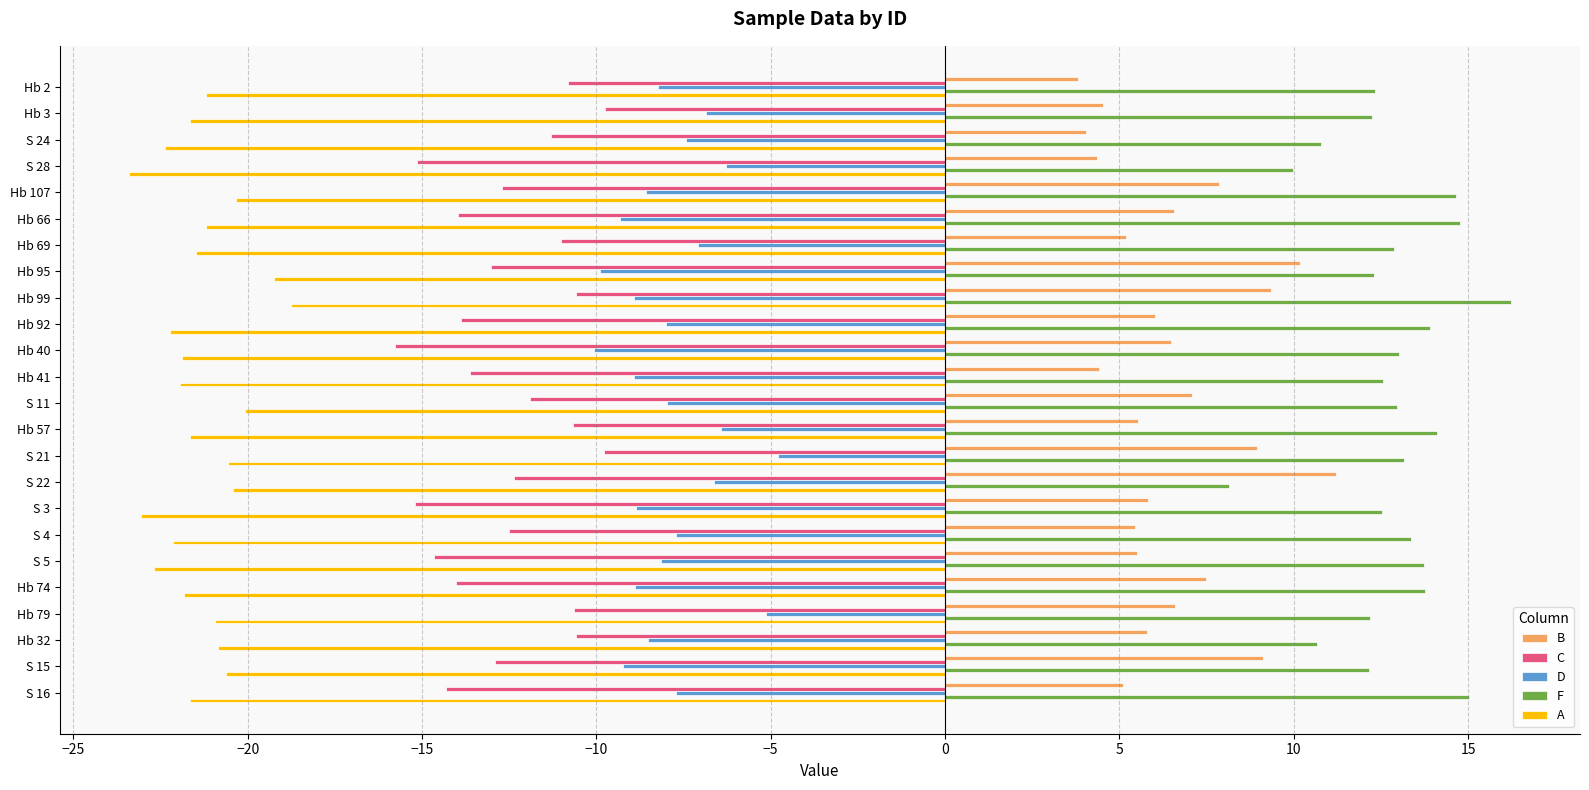

Which category has the lowest value across all series?

S 28